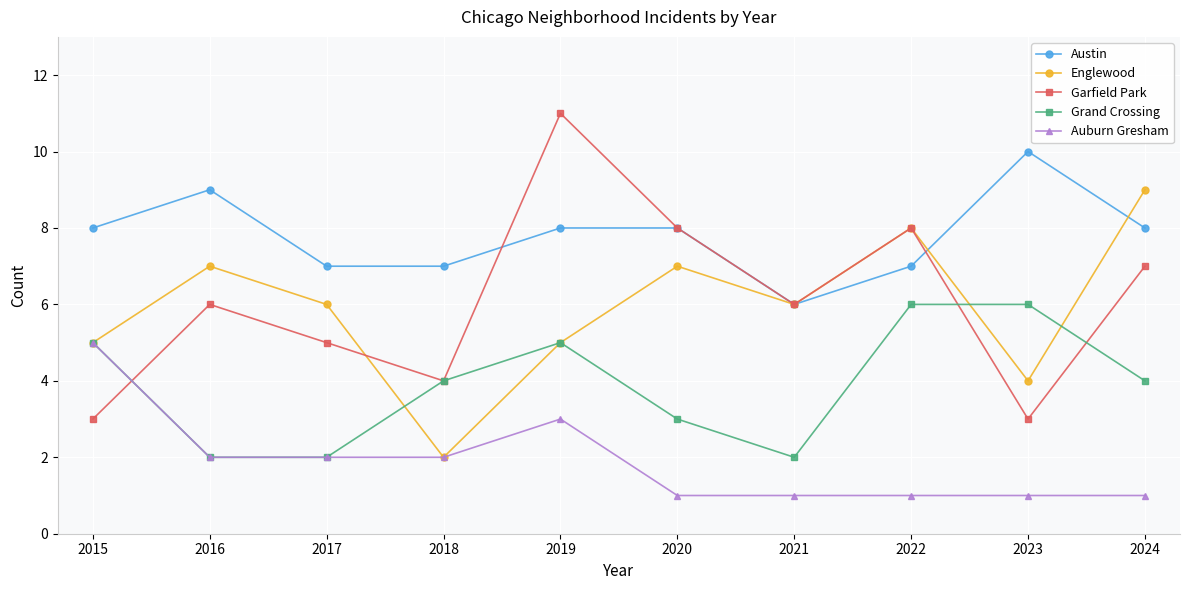

True or false: Garfield Park has a value of 3 at 2022.

False